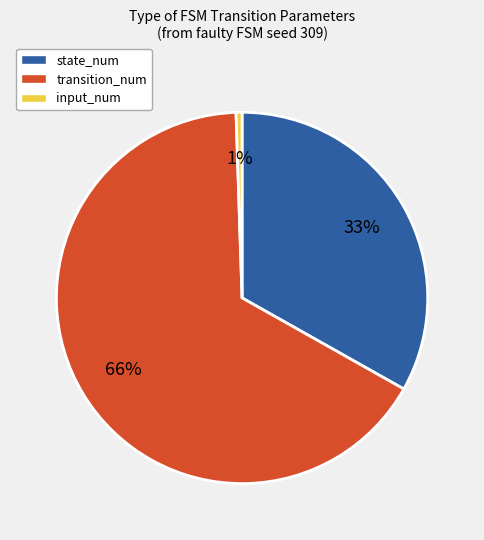

The state_num slice represents 33% of the pie. True or false?

True